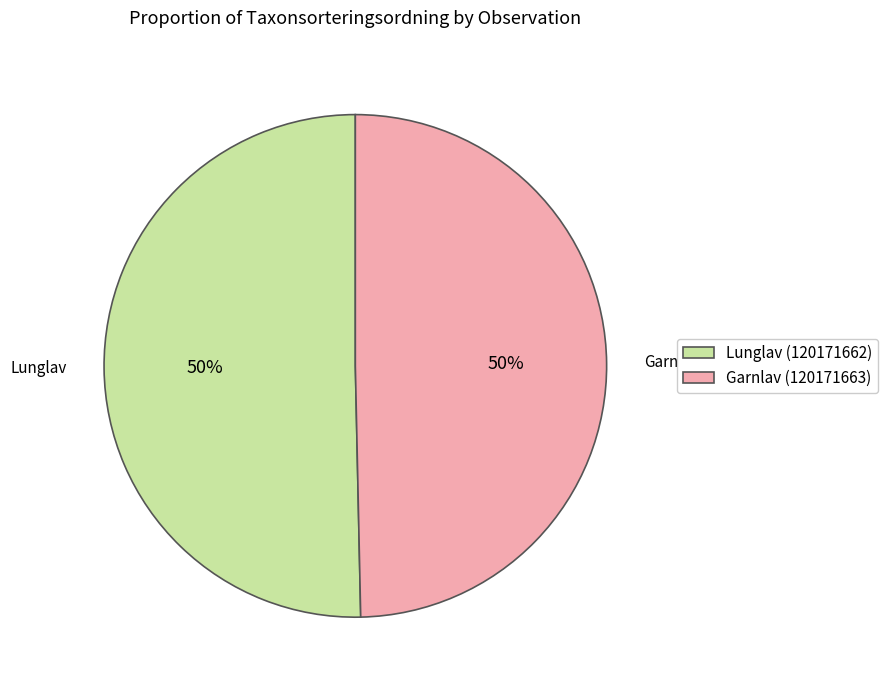

Is it true that Garnlav (120171663) is 36% of the pie?

False